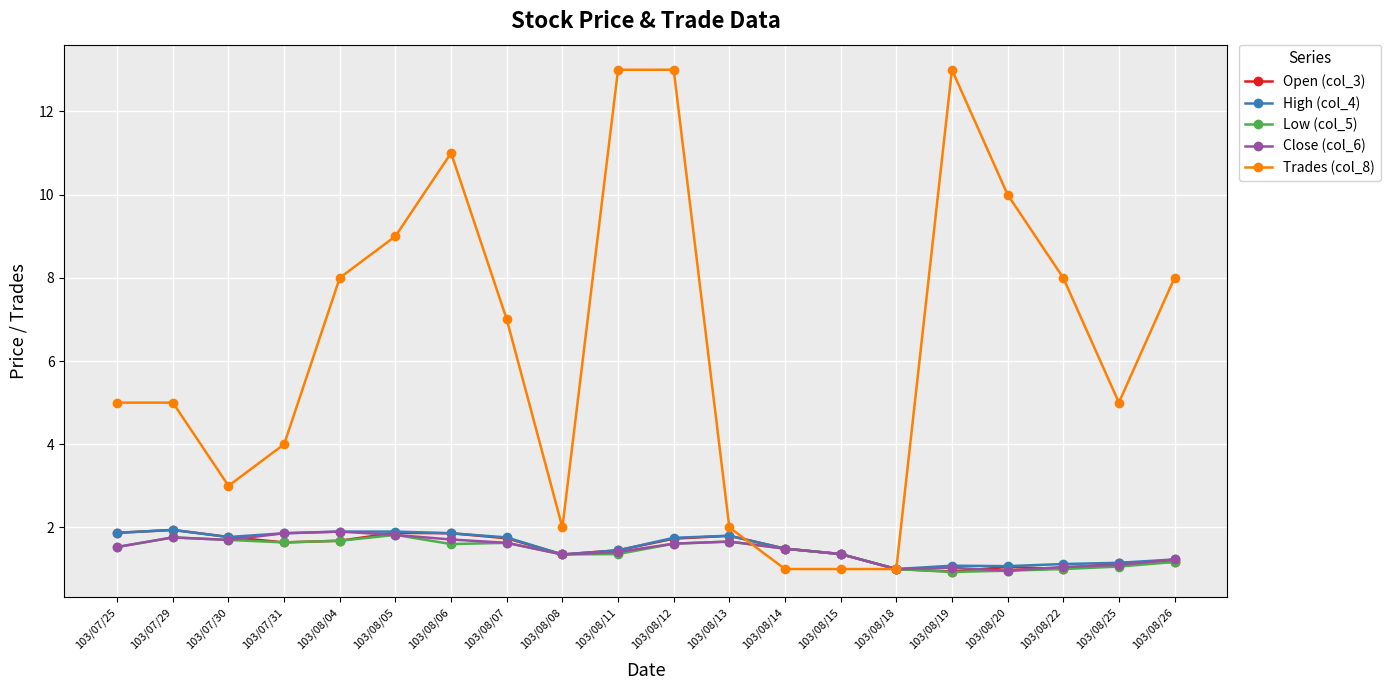

What is the spread (max minus min) of values at 103/08/13?

0.3